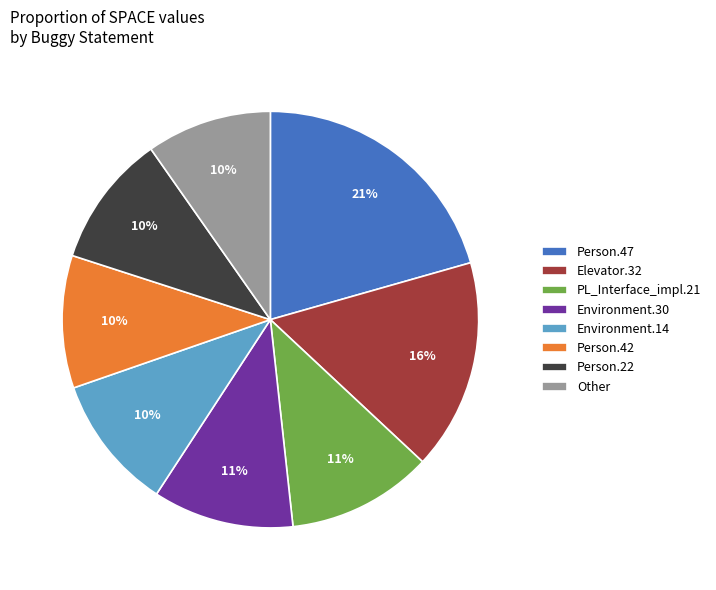

True or false: Person.47 accounts for 21% of the total.

True